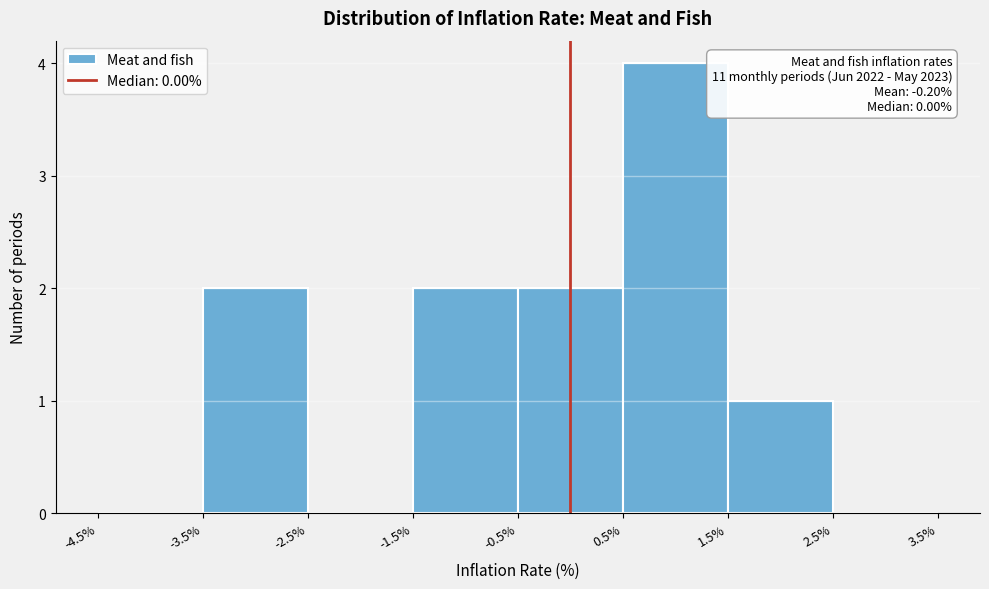

Over which range of the x-axis is the bar tallest?

0.5% to 1.5%